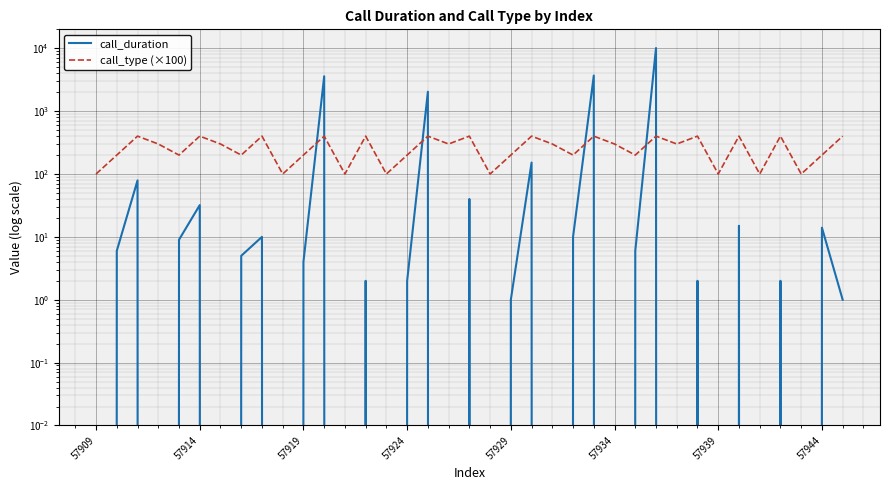

True or false: call_type (×100) has a value of 200 at 57929.

True